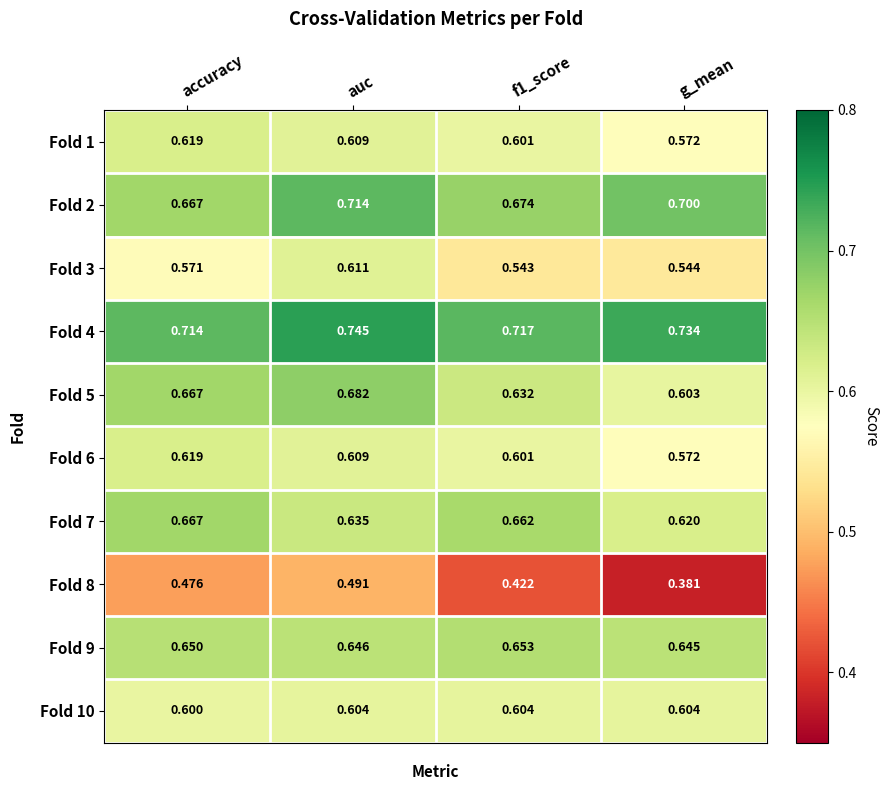

Is the value of Fold 3 at auc greater than the value of Fold 8 at accuracy?

Yes